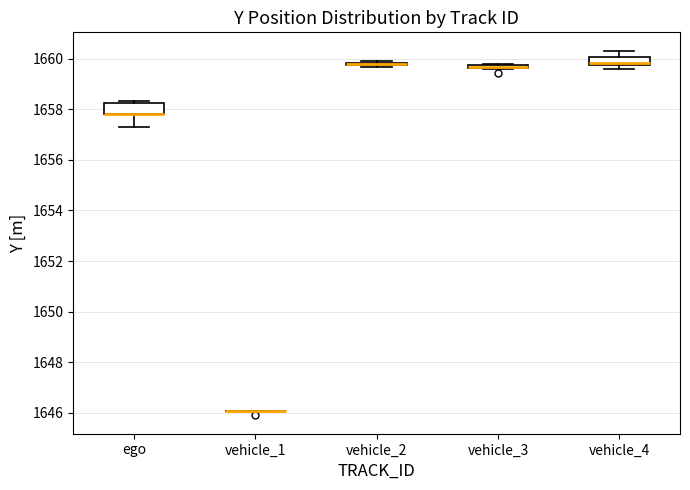

Where is the upper edge of the box for vehicle_3 on the y-axis? The values are not printed on the chart, so give them approximately, as read against the axis.

1659.8